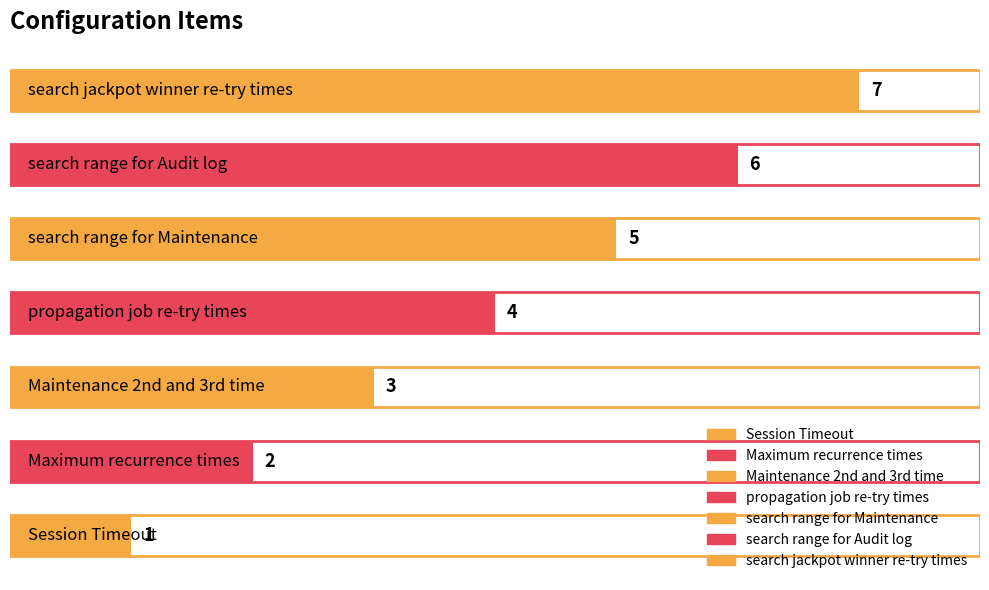

What is the difference between the maximum and minimum values?

6